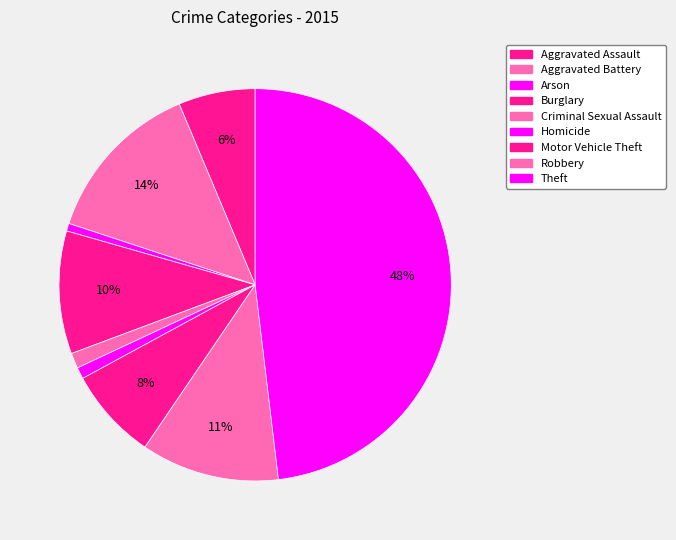

Is Homicide the majority of the pie?

No